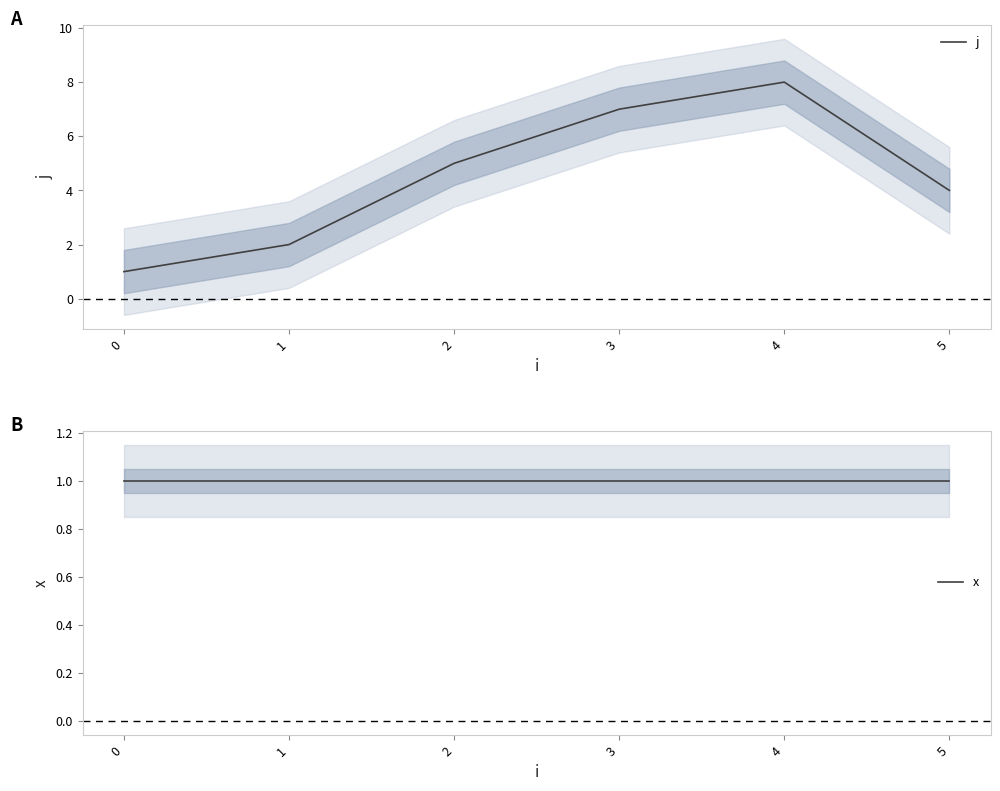

Between 1 and 4, which series saw the biggest shift?

j